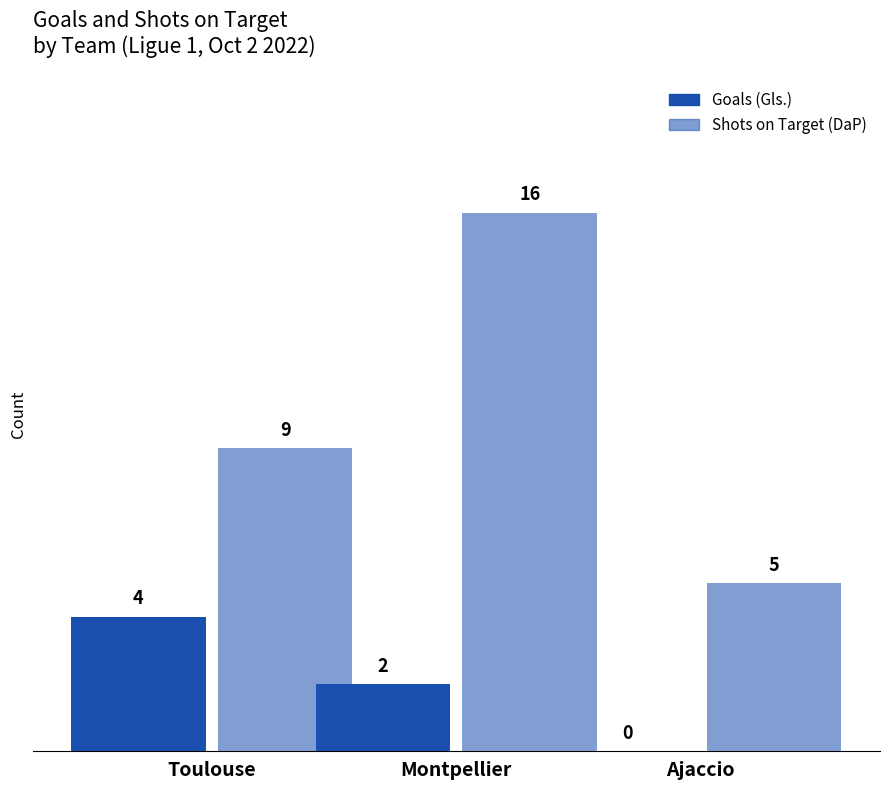

How many groups of bars are there?

3